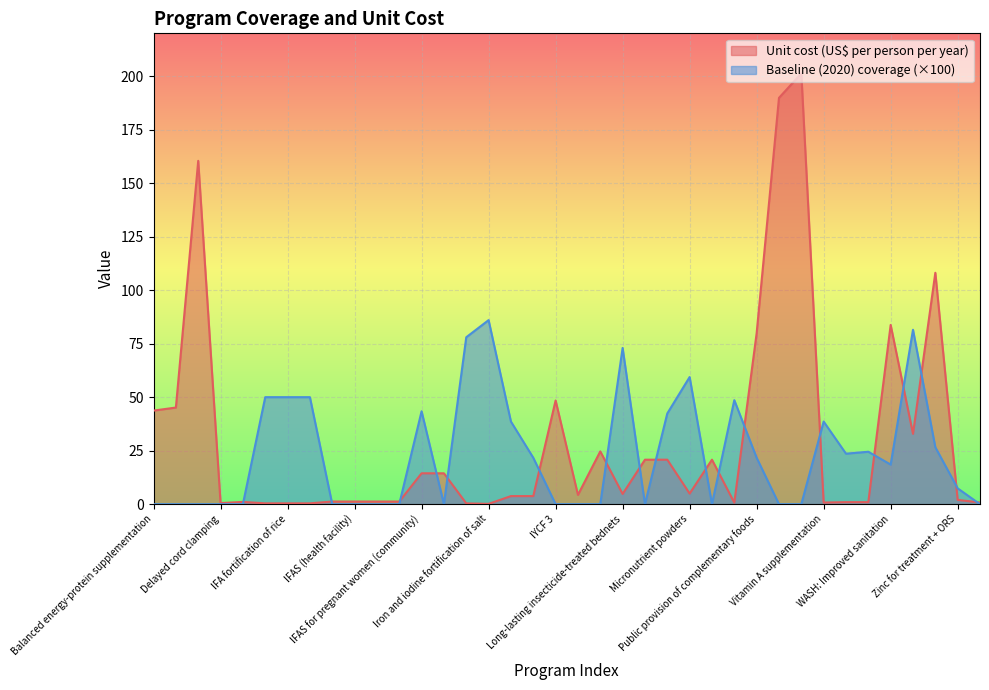

What is the total value across all series at IFA fortification of wheat flour?

50.4